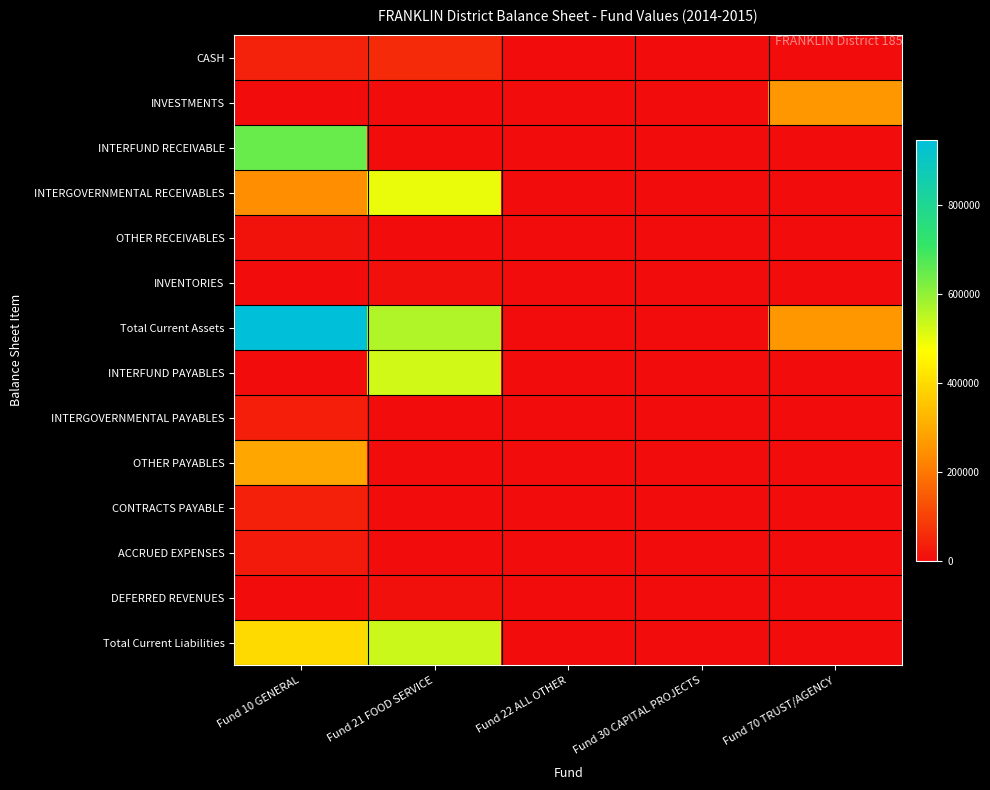

Rank the series at Fund 70 TRUST/AGENCY from highest to lowest value.

INVESTMENTS, Total Current Assets, CASH, INTERFUND RECEIVABLE, INTERGOVERNMENTAL RECEIVABLES, OTHER RECEIVABLES, INVENTORIES, INTERFUND PAYABLES, INTERGOVERNMENTAL PAYABLES, OTHER PAYABLES, CONTRACTS PAYABLE, ACCRUED EXPENSES, DEFERRED REVENUES, Total Current Liabilities